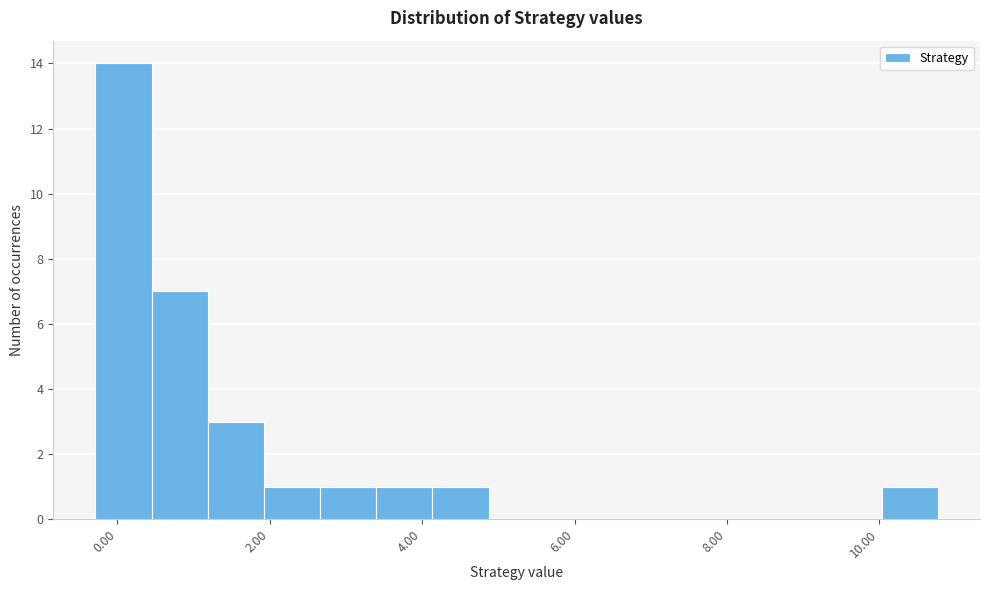

Read against the x-axis, roughly where is the centre of the tallest bar?

0.0